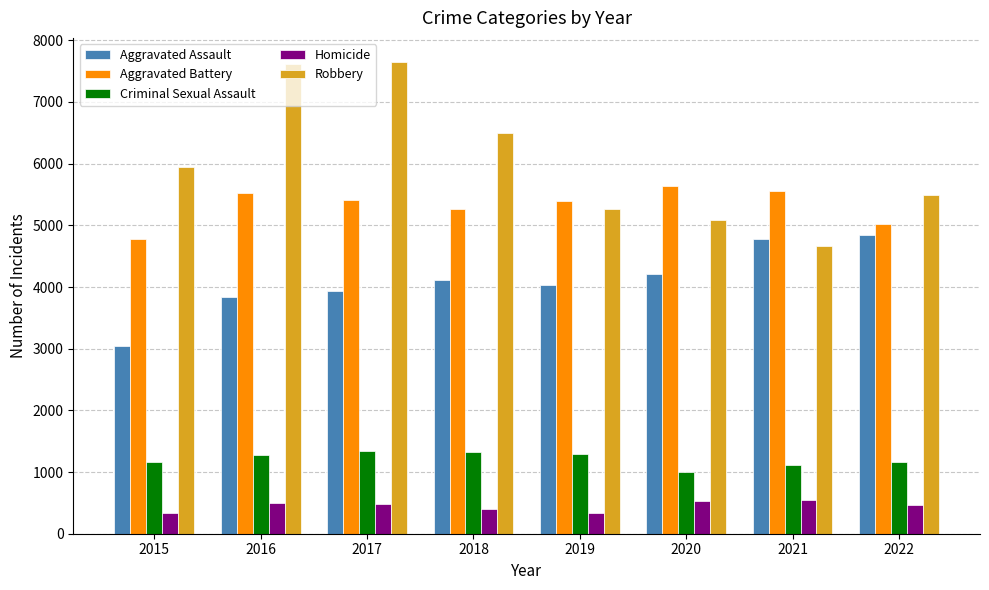

How many groups of bars are there?

8